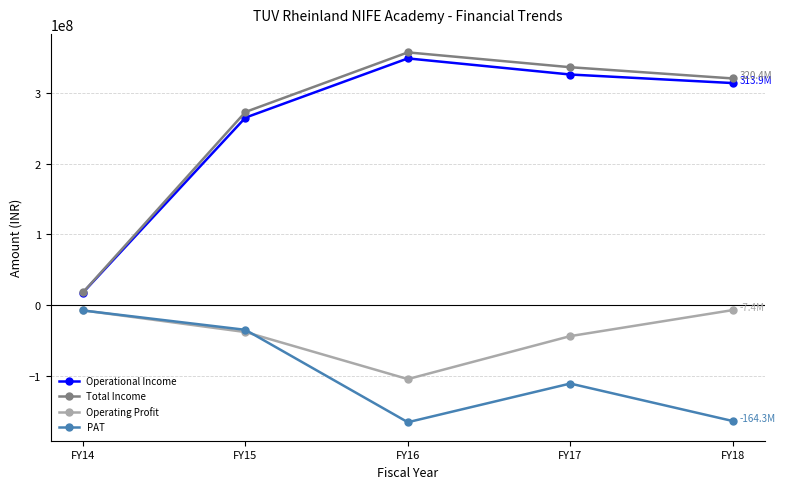

Between FY14 and FY18, which series saw the biggest shift?

Total Income